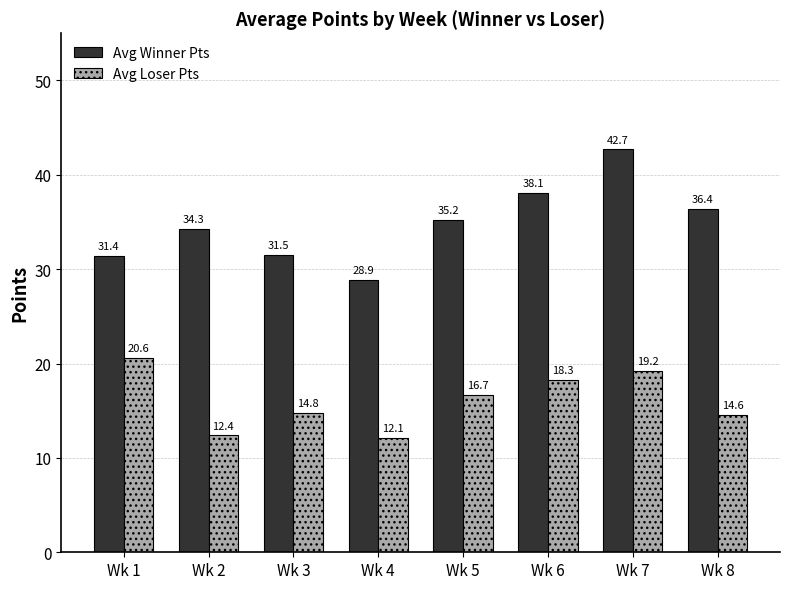

What is the average value of the Avg Loser Pts series?

16.1